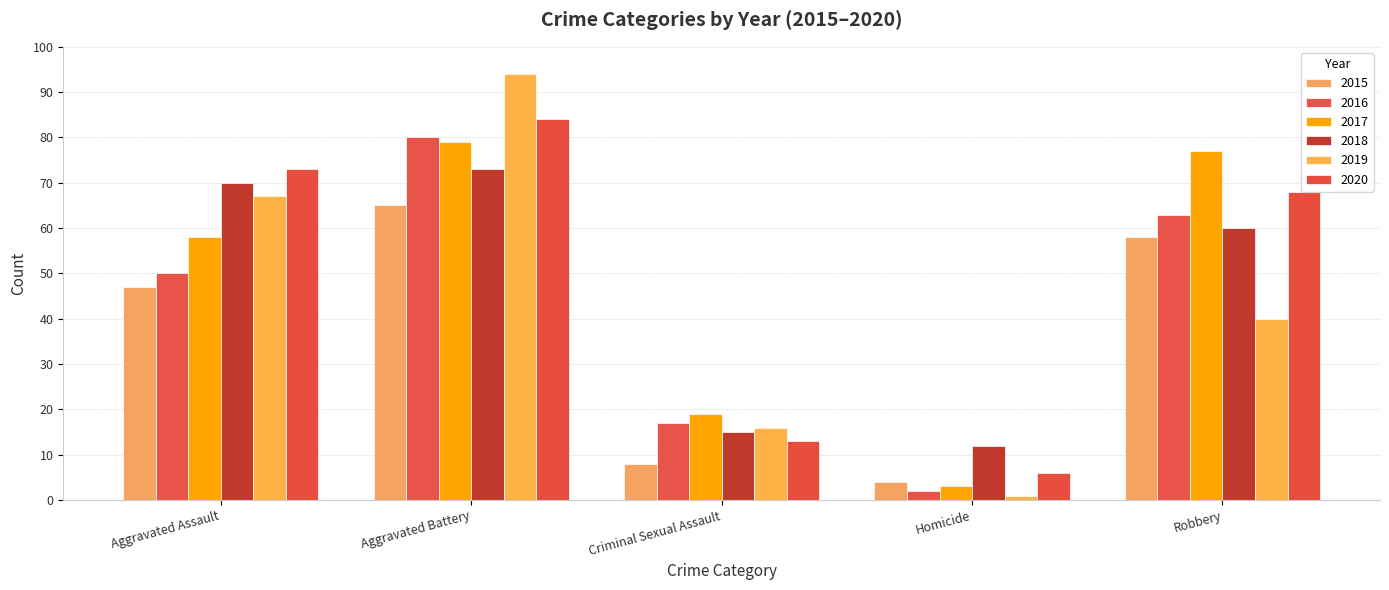

Which has a higher value, Aggravated Assault or Homicide?

Aggravated Assault